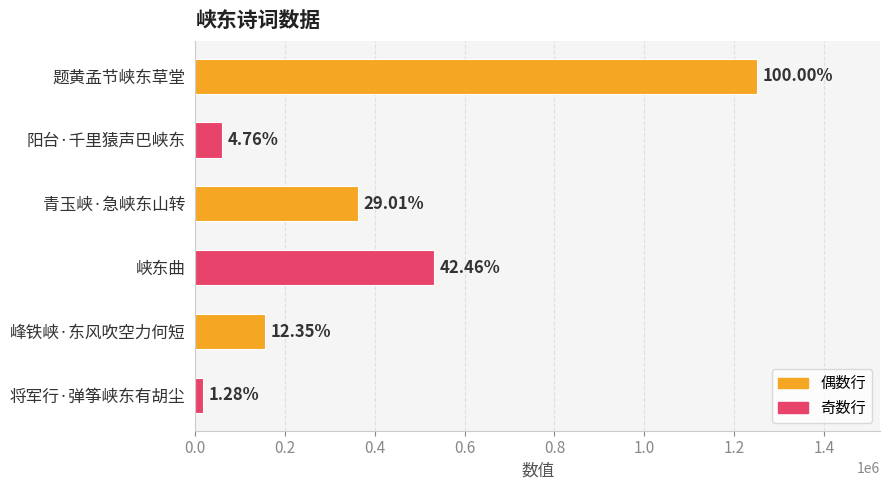

Does the chart contain any negative values?

No